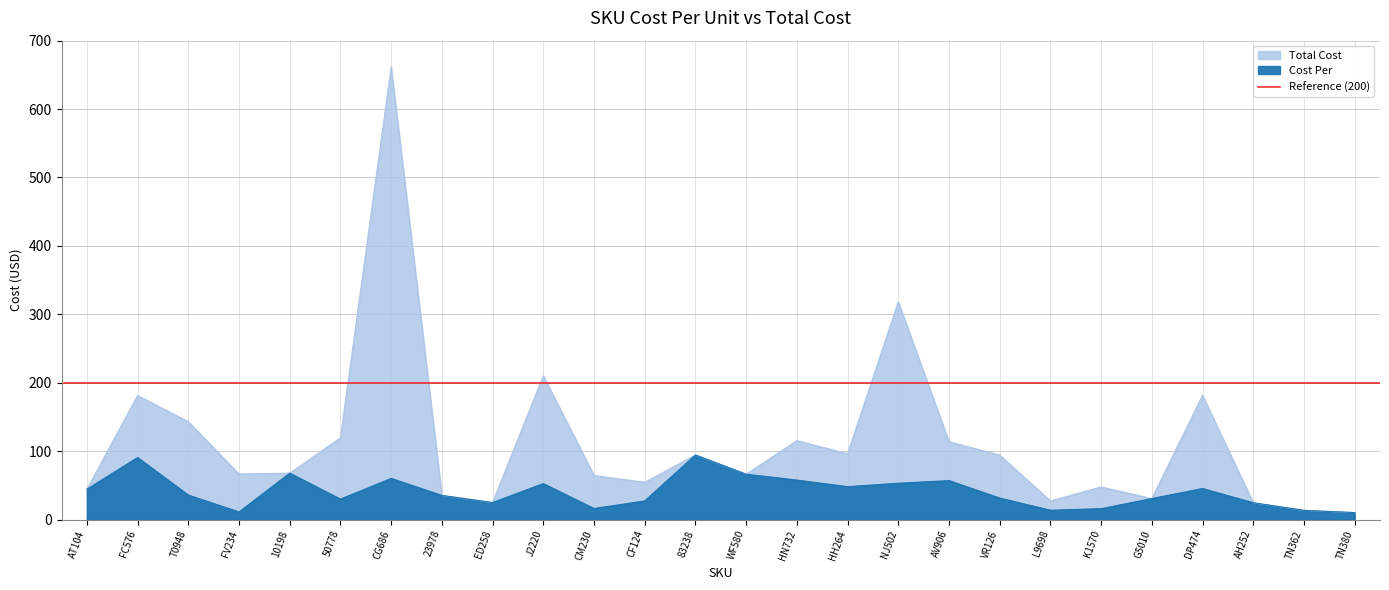

What position from the right is CM230?

16